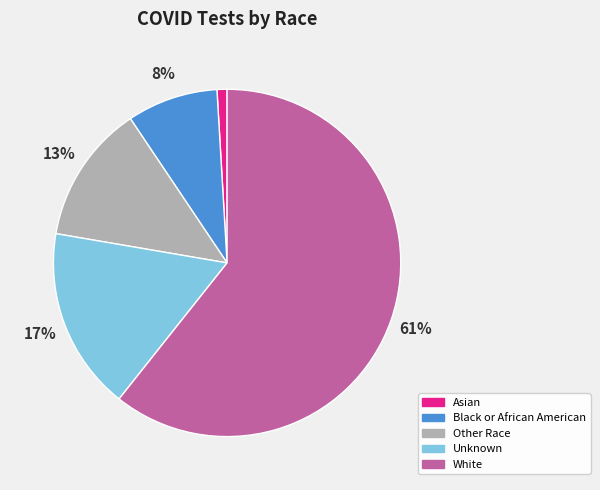

To the nearest percent, what is the average slice percentage?

20%